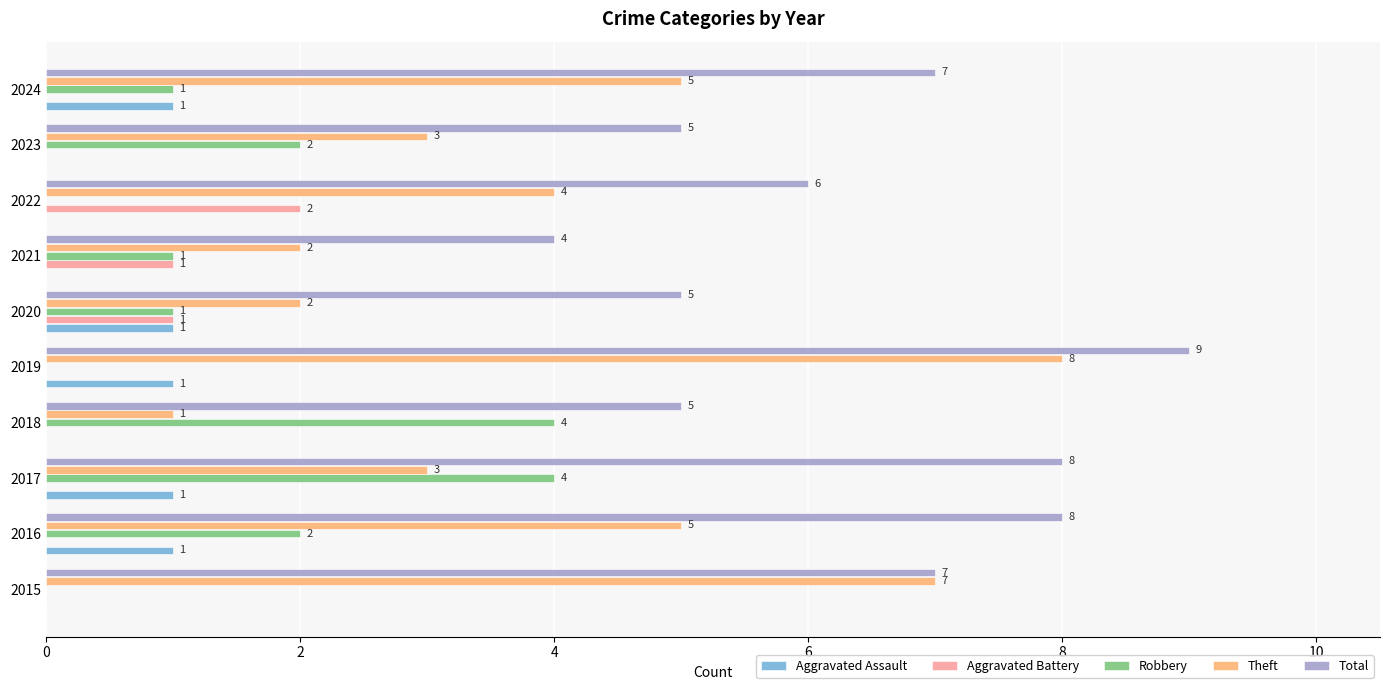

Between 2015 and 2018, which series saw the biggest shift?

Theft